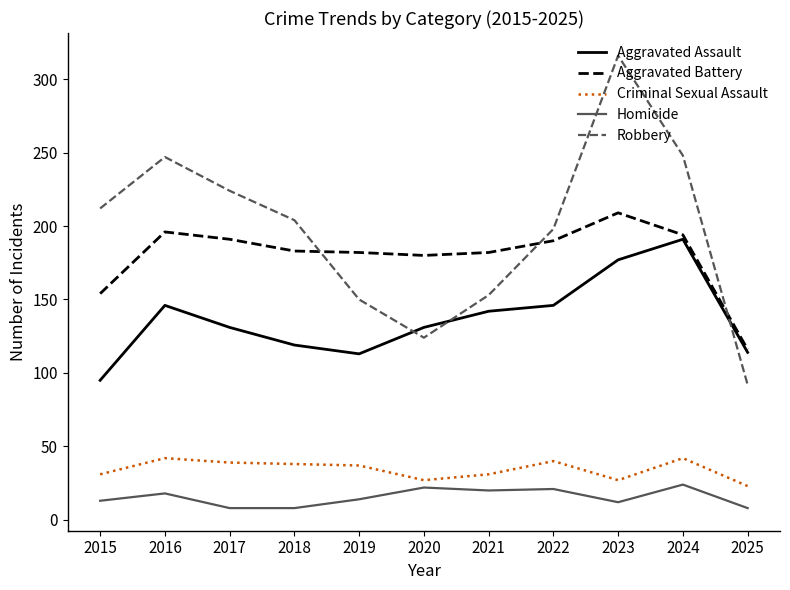

List the series in order of their peak value, lowest first.

Homicide, Criminal Sexual Assault, Aggravated Assault, Aggravated Battery, Robbery